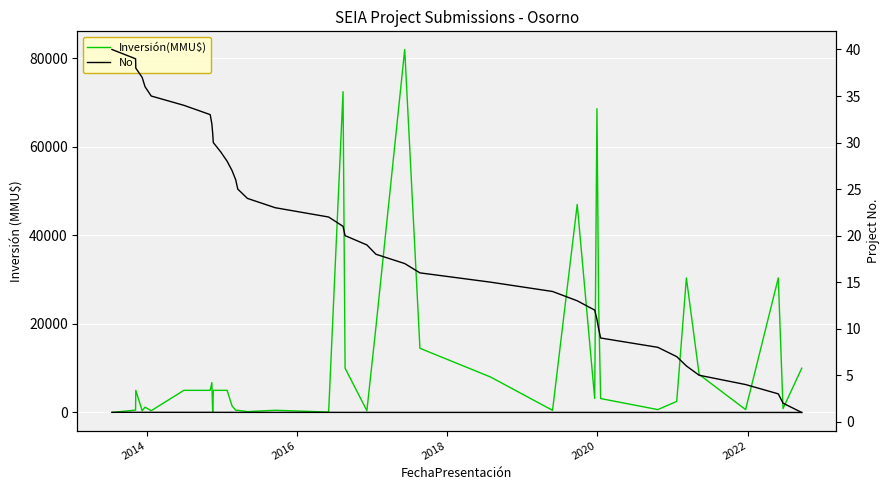

What is the value of the Inversión(MMU$) point at the 40th from the left?

10000